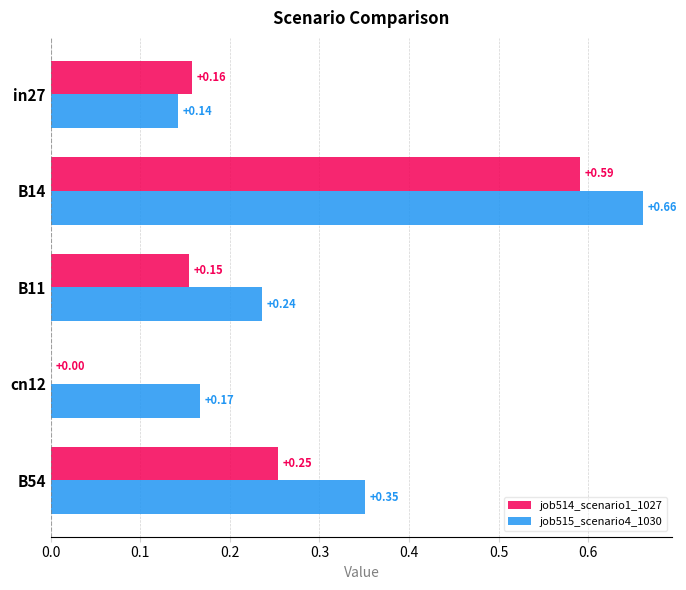

At which category is the sum across all series the highest?

B14